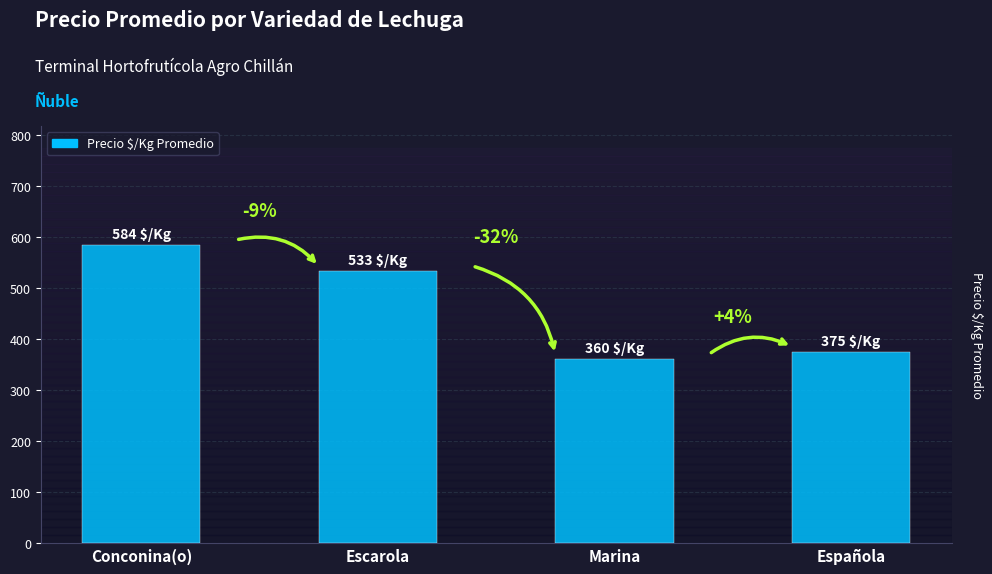

How many bars are there in total?

4